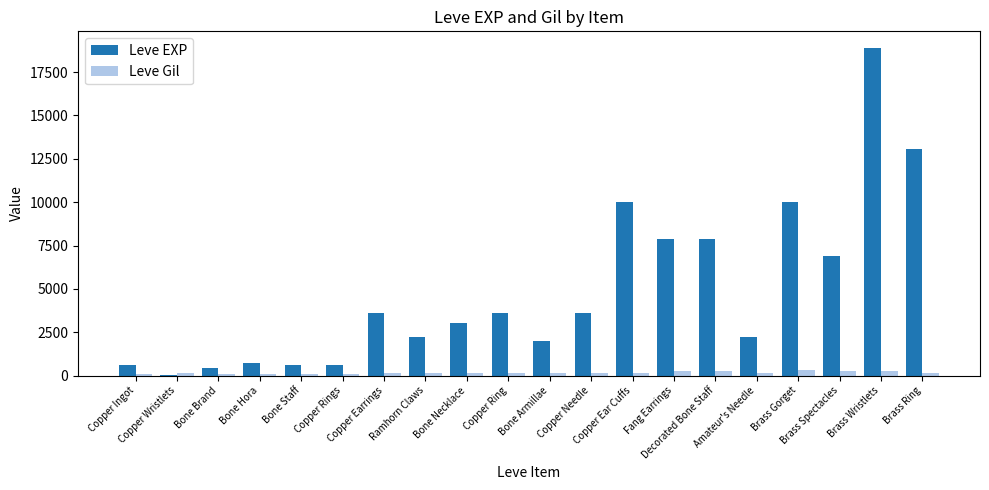

What is the greatest value displayed?

18910